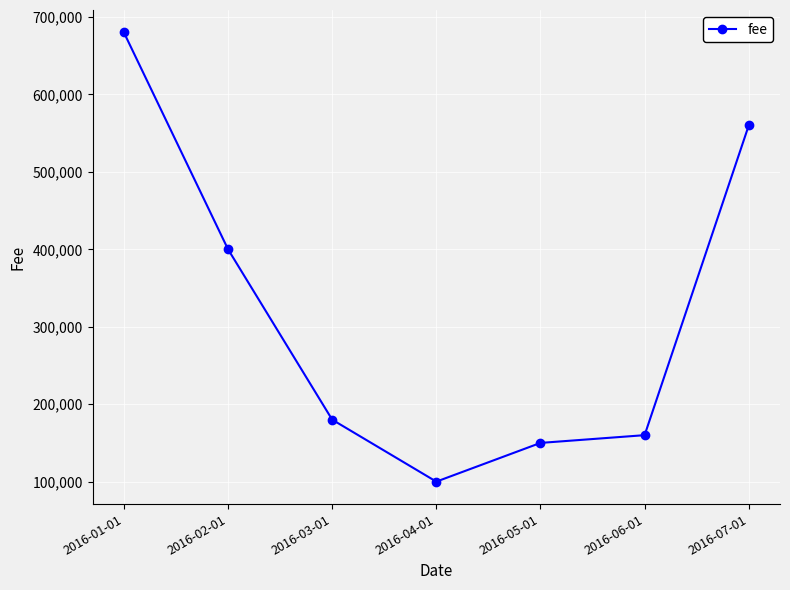

Is this an area chart (filled region under the line)?

No